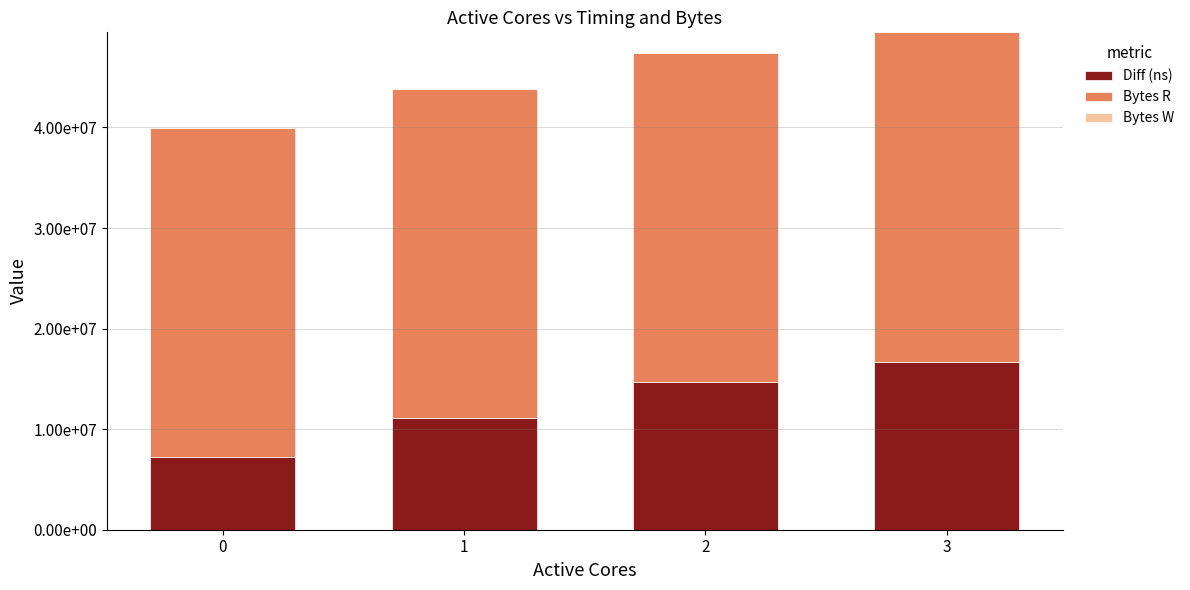

Does the chart contain stacked bars?

Yes